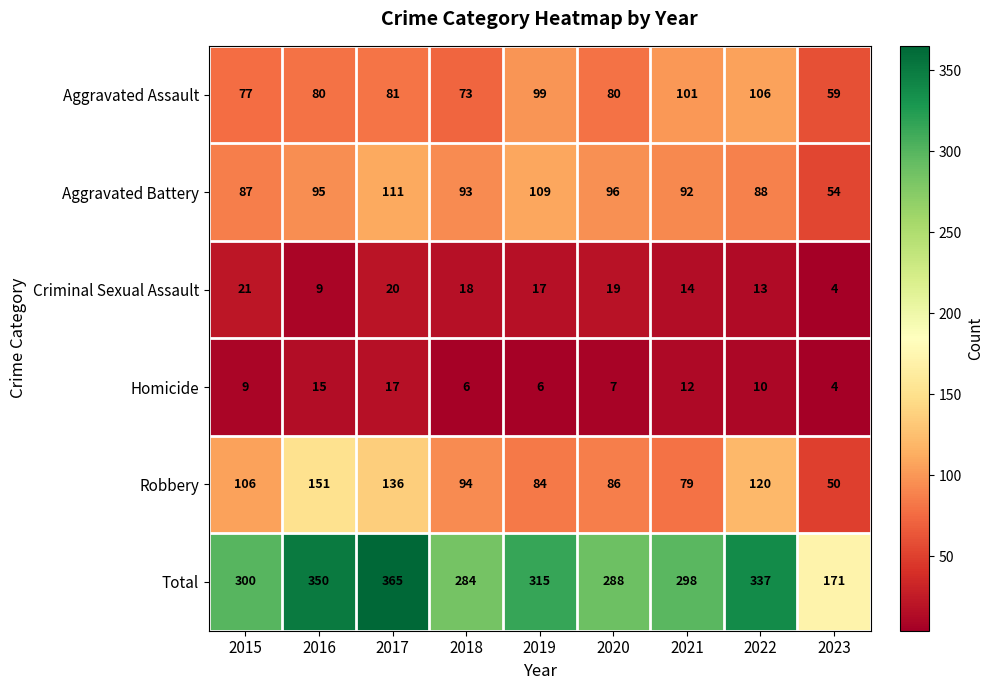

At which label is Total closest to 268?

2018